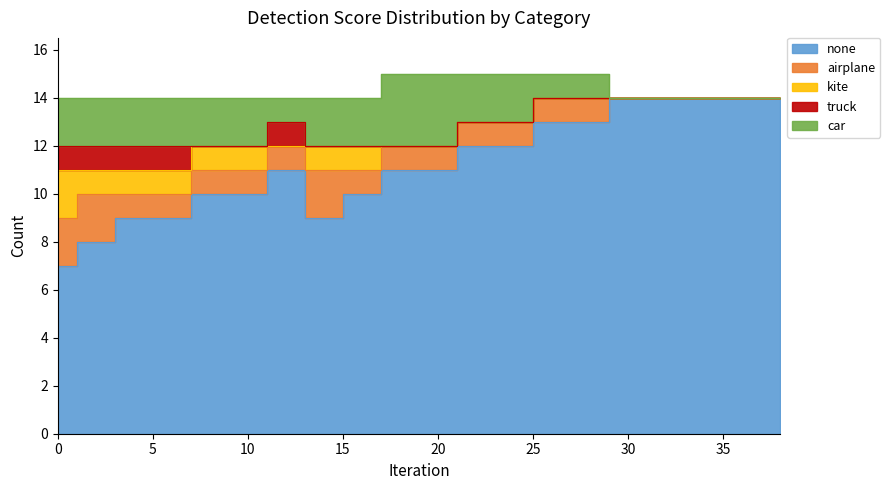

Which series has the largest total across all categories?

none